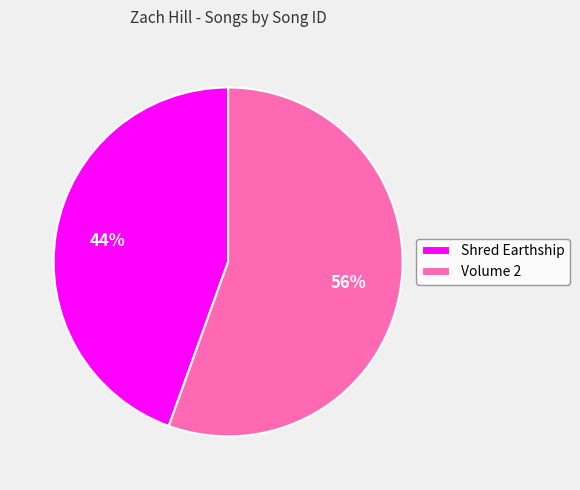

How many slices are in this pie chart?

2